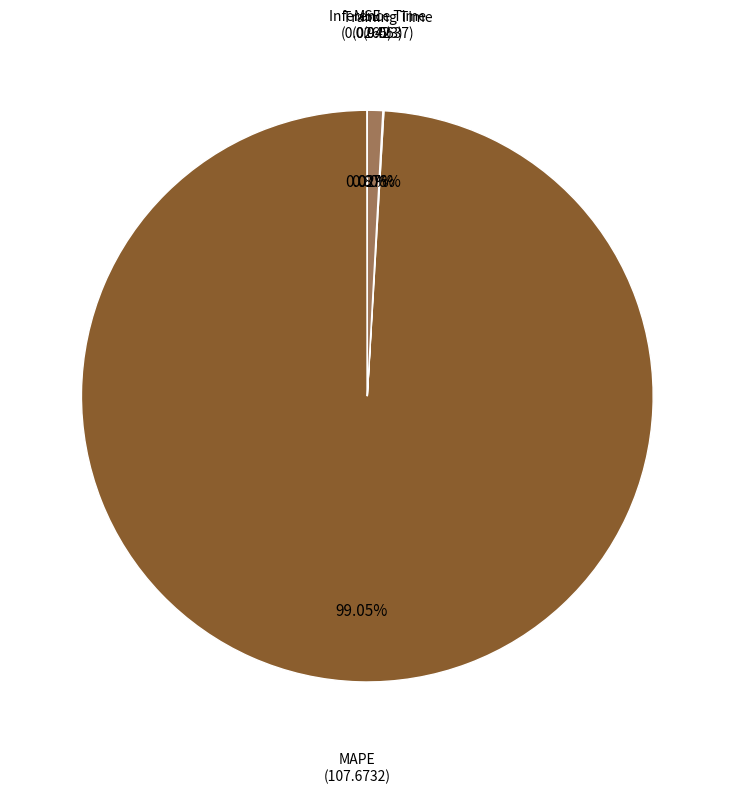

Does any single category account for the majority?

Yes